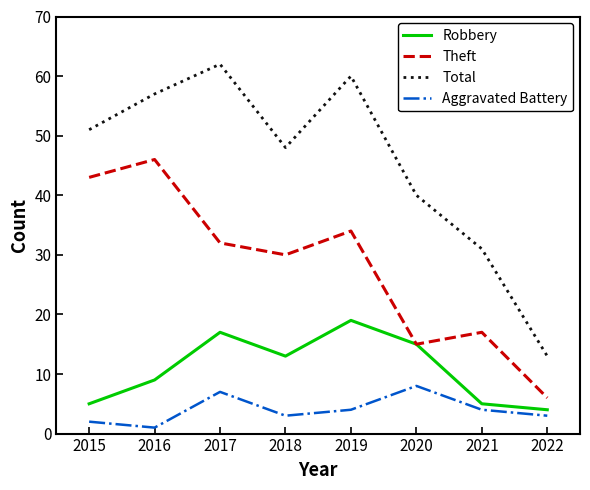

Is the value of Aggravated Battery at 2020 greater than the value of Total at 2018?

No